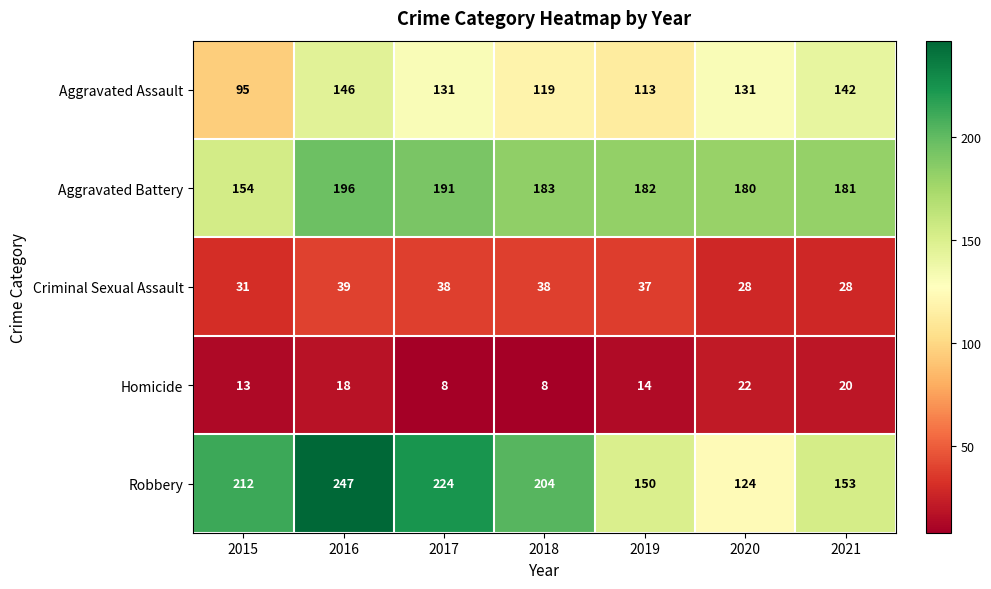

Read the Criminal Sexual Assault value at 2016.

39